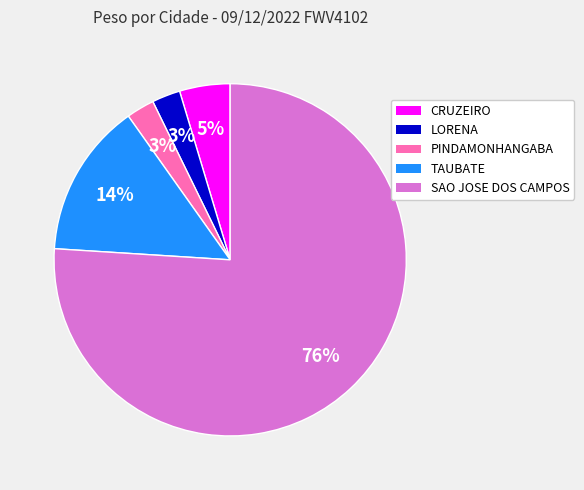

What percentage is the TAUBATE slice, to the nearest percent?

14%